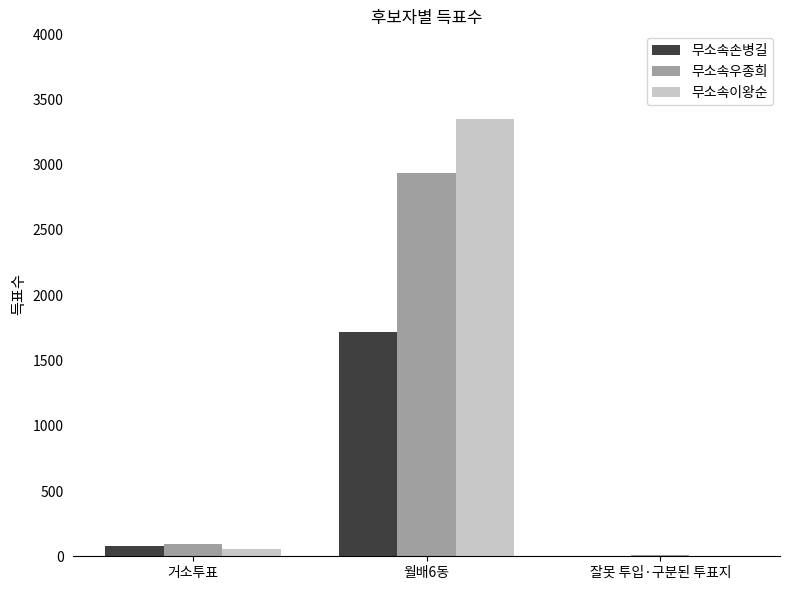

At which category is the sum across all series the highest?

월배6동